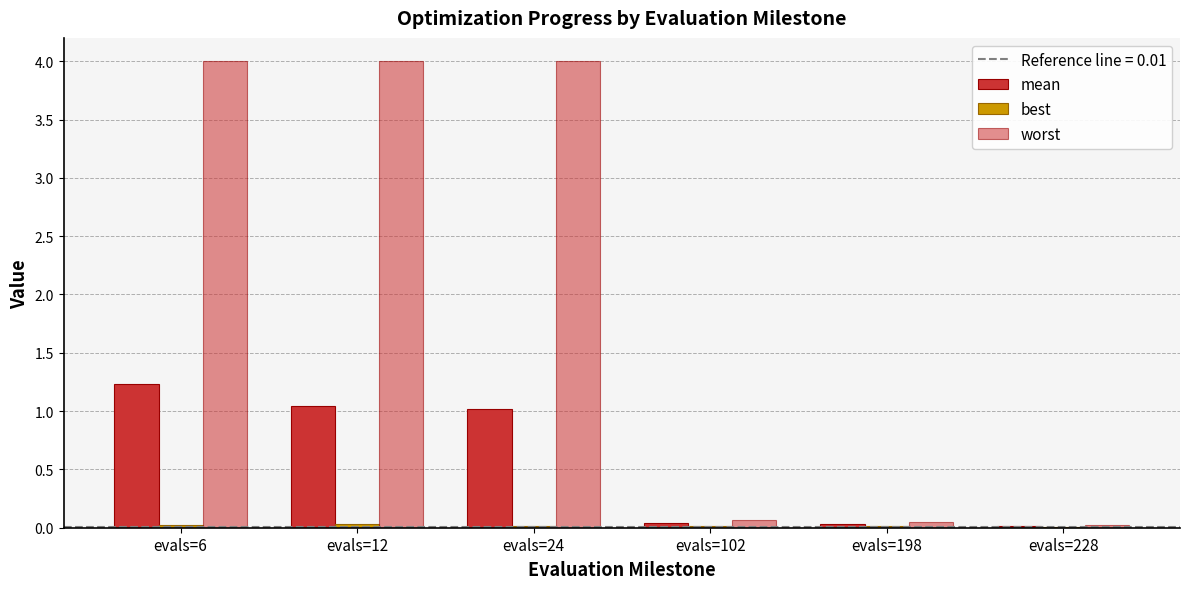

Reading right to left, extract all data points from this chart.

mean: evals=228=0.0	evals=198=0.0	evals=102=0.0	evals=24=1.0	evals=12=1.0	evals=6=1.2
best: evals=228=0.0	evals=198=0.0	evals=102=0.0	evals=24=0.0	evals=12=0.0	evals=6=0.0
worst: evals=228=0.0	evals=198=0.0	evals=102=0.1	evals=24=4.0	evals=12=4.0	evals=6=4.0